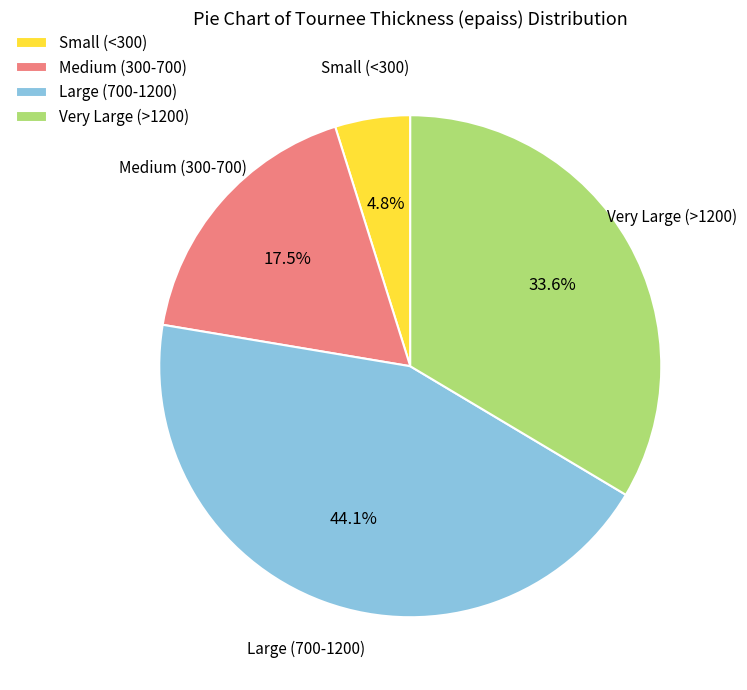

Is there any slice that represents more than half of the pie?

No